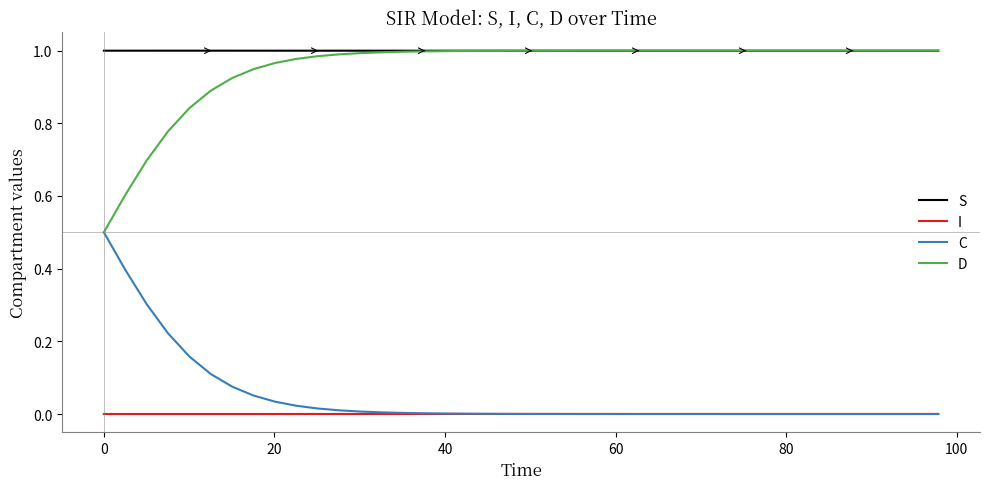

True or false: I and S cross at least once.

False